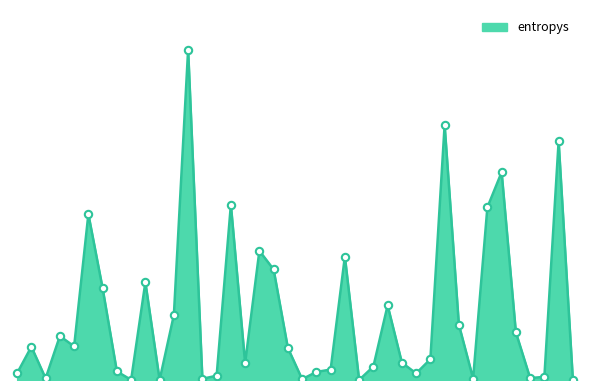

Is this an area chart (filled region under the line)?

Yes